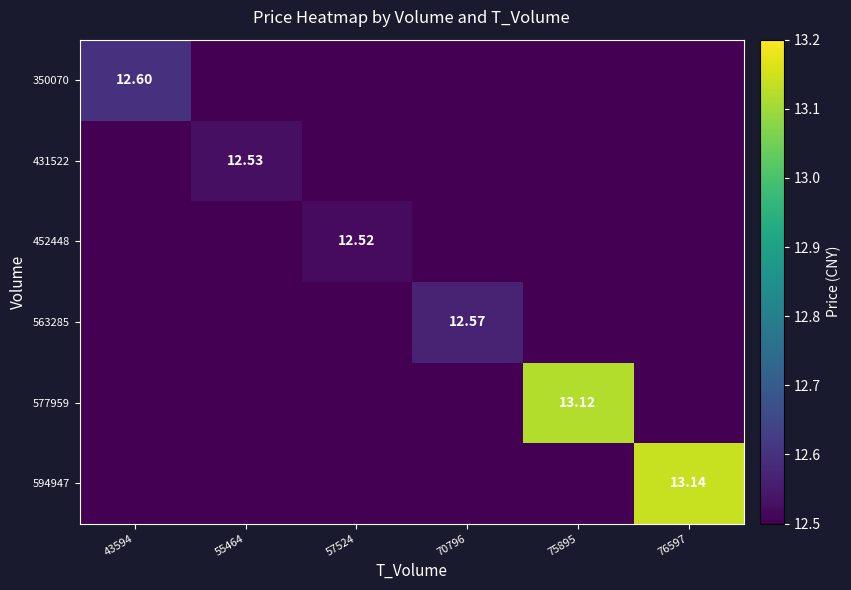

Is it true that 431522 equals -7.7 at 75895?

False